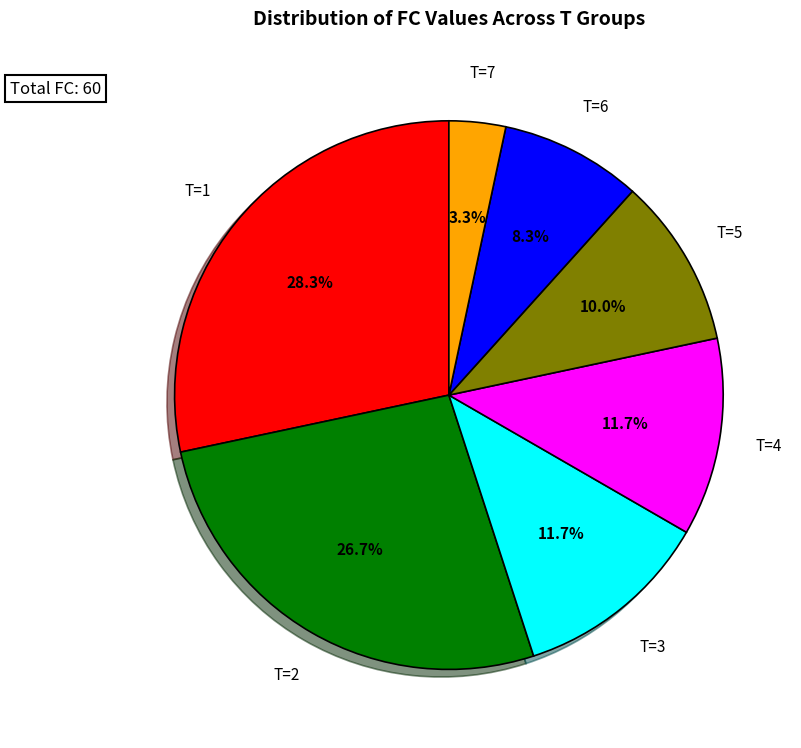

How many slices are in this pie chart?

7